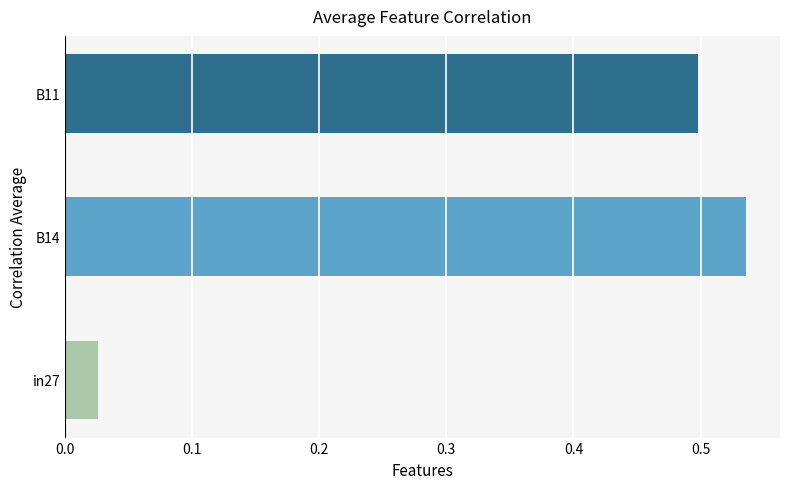

Which has a higher value, B14 or B11?

B14